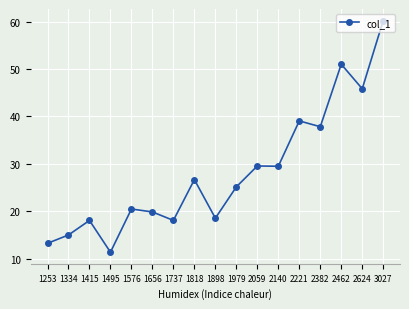

How many series are shown in this chart?

1